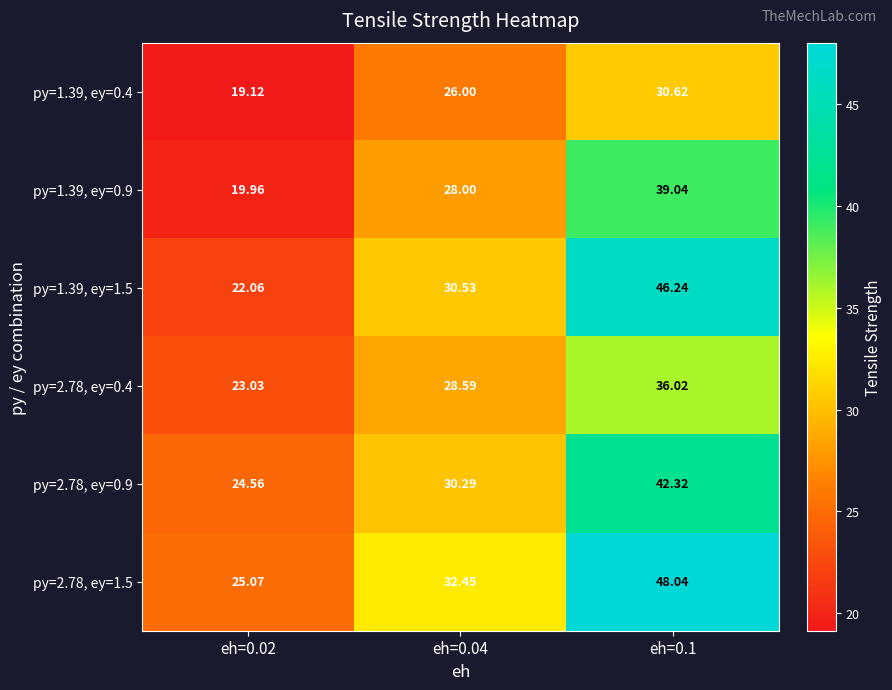

At which category does the chart reach its peak across all series?

eh=0.1